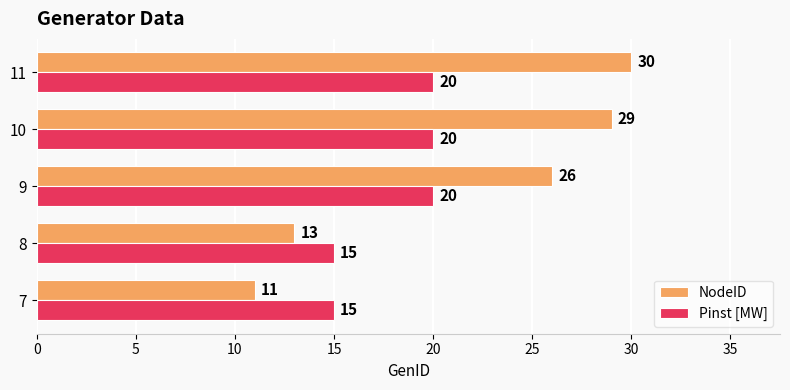

Which series has the widest spread of values?

NodeID